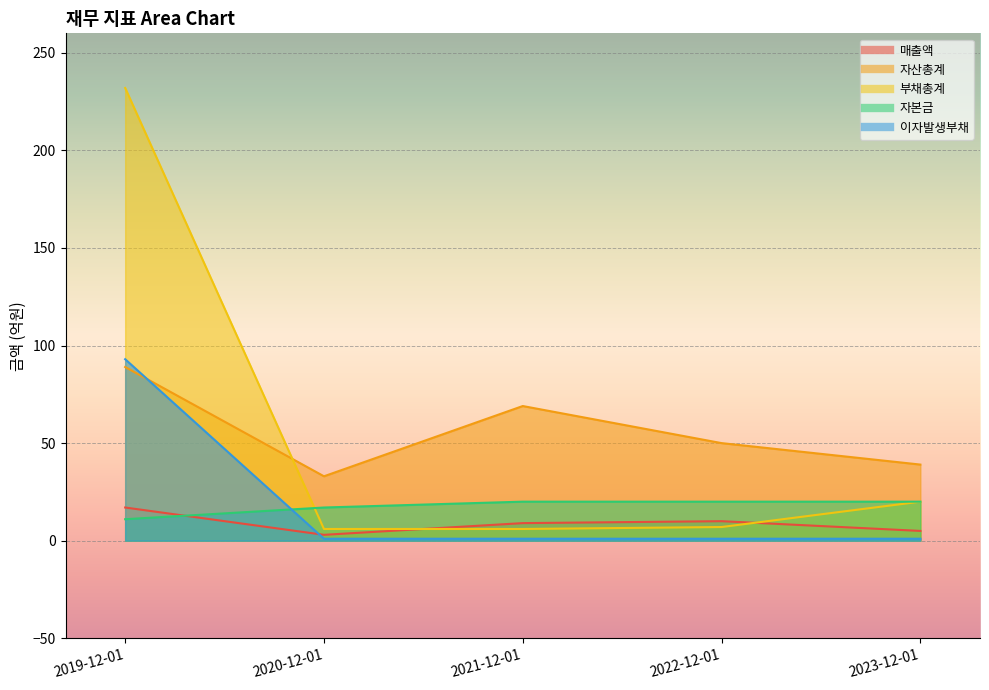

Where does the 부채총계 series first go above 7?

2019-12-01